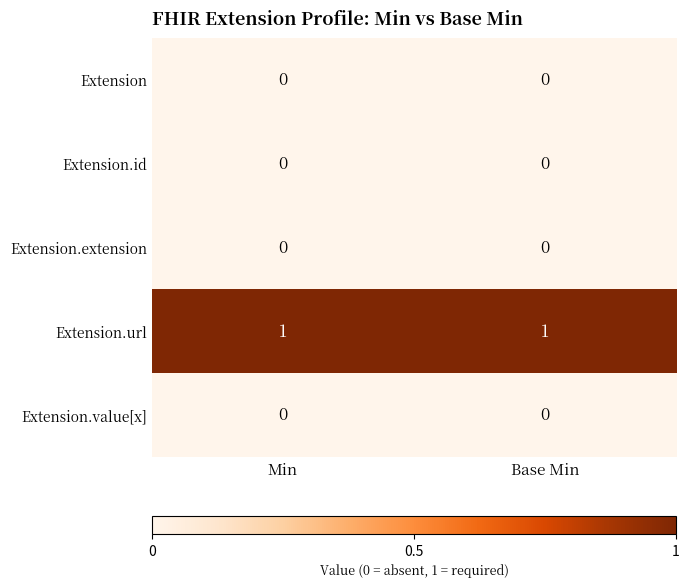

Reading left to right, transcribe all the data shown in this chart.

Extension: 0	0
Extension.id: 0	0
Extension.extension: 0	0
Extension.url: 1	1
Extension.value[x]: 0	0